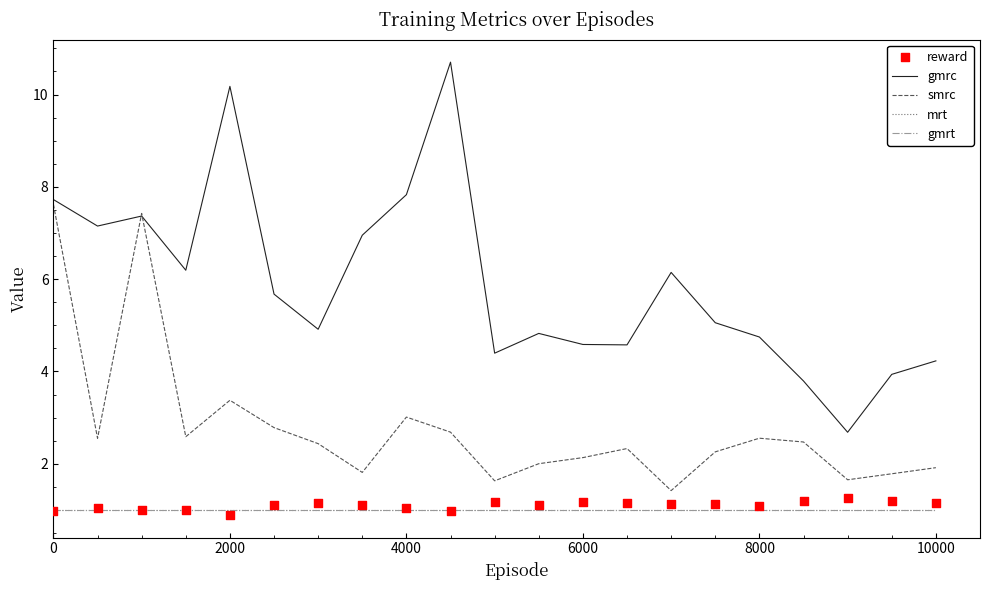

What are all the series names shown in the legend?

gmrc, smrc, mrt, gmrt, reward